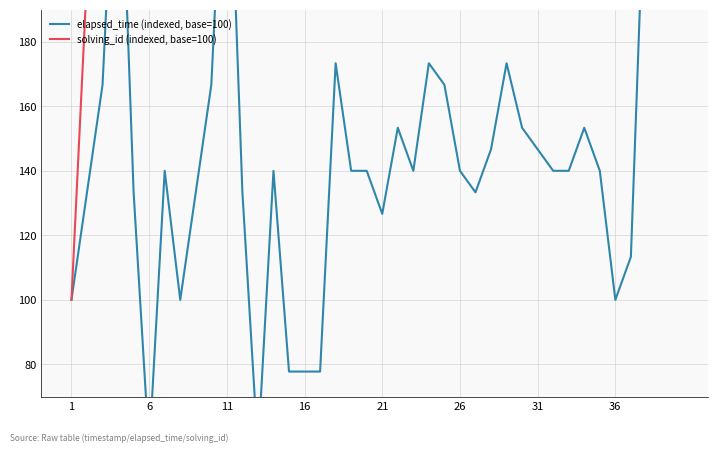

Between 8 and 28, which series saw the biggest shift?

solving_id (indexed, base=100)